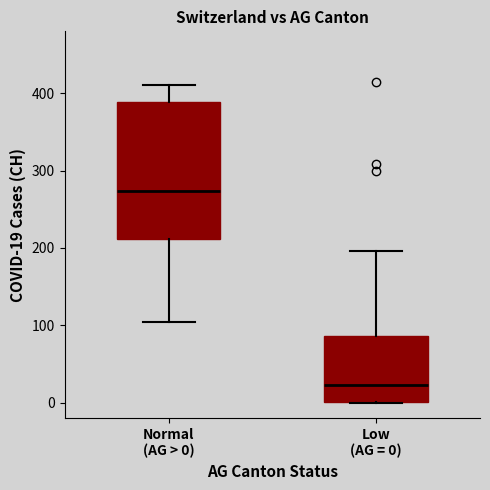

Reading left to right, read every box against the y-axis: the position of its median line, the range the box covers, and the ends of its whiskers. The values are not printed on the chart, so give them approximately, as read against the axis.

Normal (AG > 0): median 270, box 210 to 390, whiskers 100 to 410
Low (AG = 0): median 20, box 0 to 90, whiskers 0 to 200